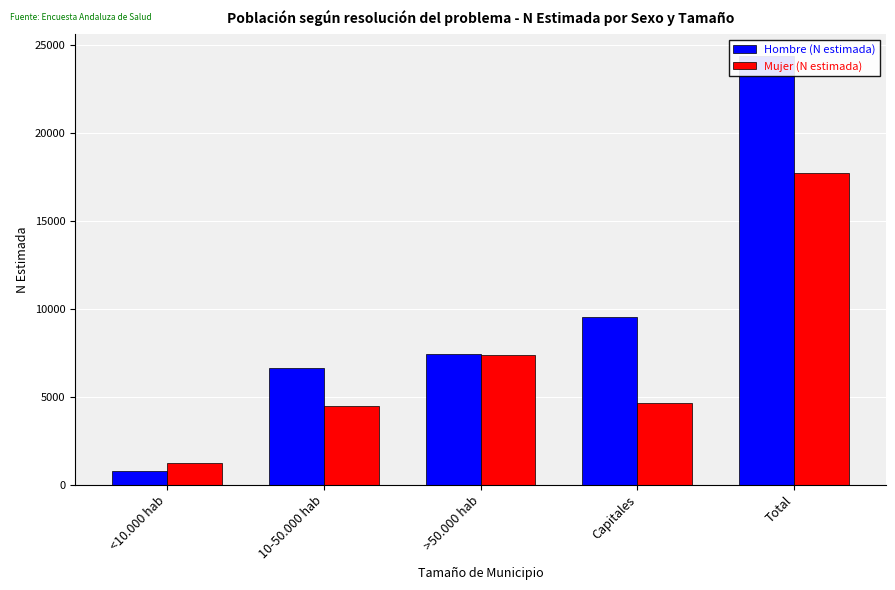

Where is Mujer (N estimada) nearest to the value 9492?

>50.000 hab